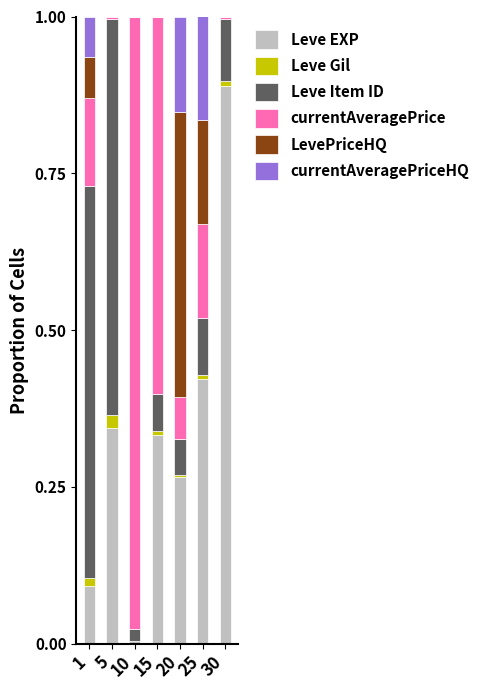

How many series are shown in this chart?

6